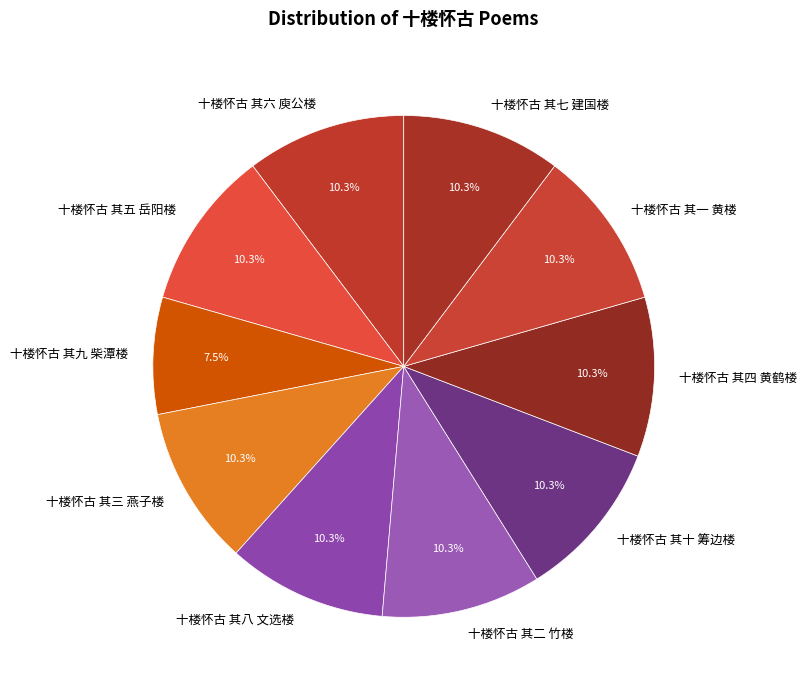

Approximately how many times larger is the value at 十楼怀古 其四 黄鹤楼 compared to 十楼怀古 其六 庾公楼?

1.0